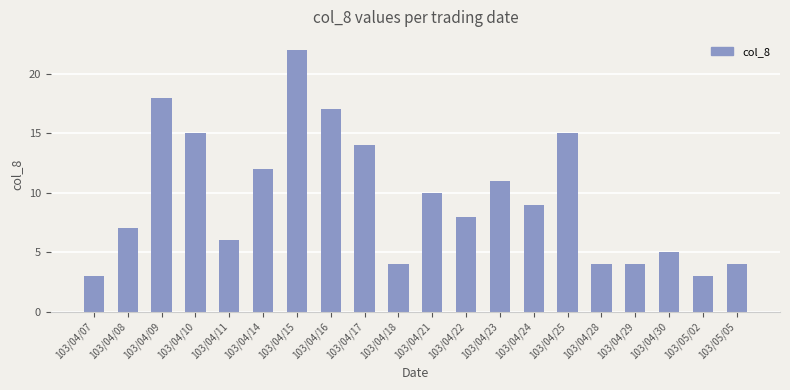

Does the chart contain any negative values?

No